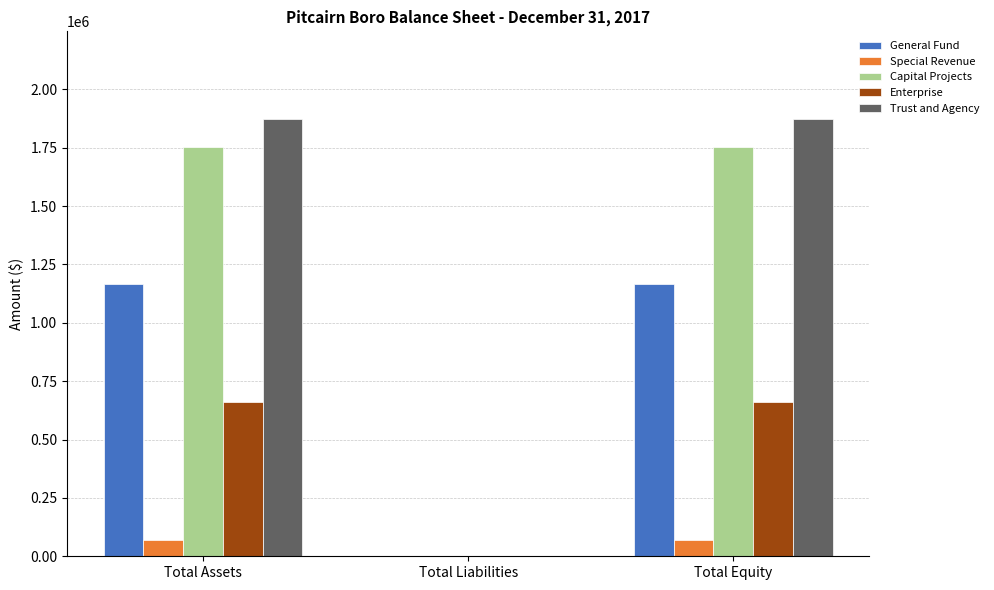

The value of Special Revenue at Total Assets is 69361. True or false?

True